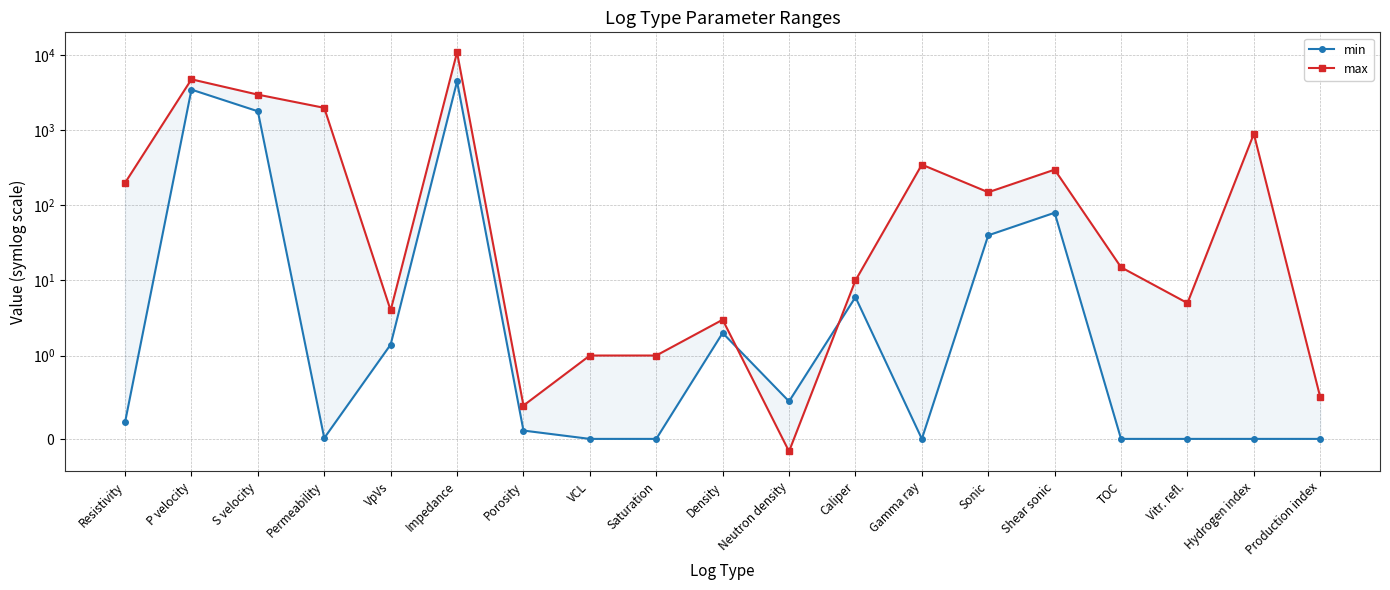

What value does the max series have at Impedance?

11000.0